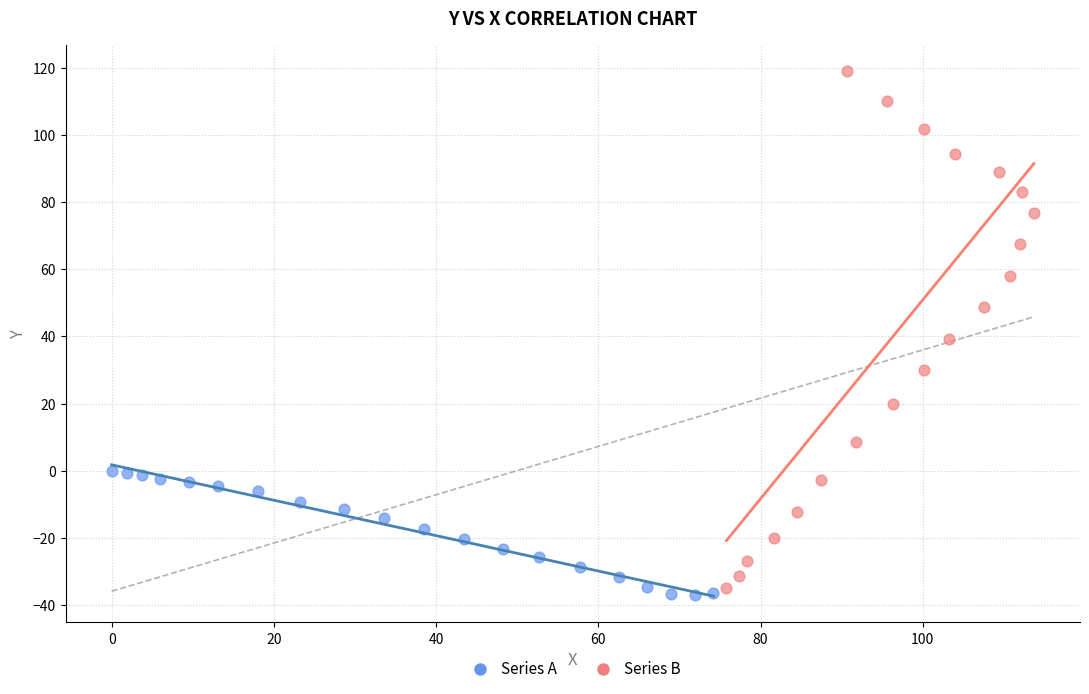

Which series reaches the minimum Y coordinate?

Series A